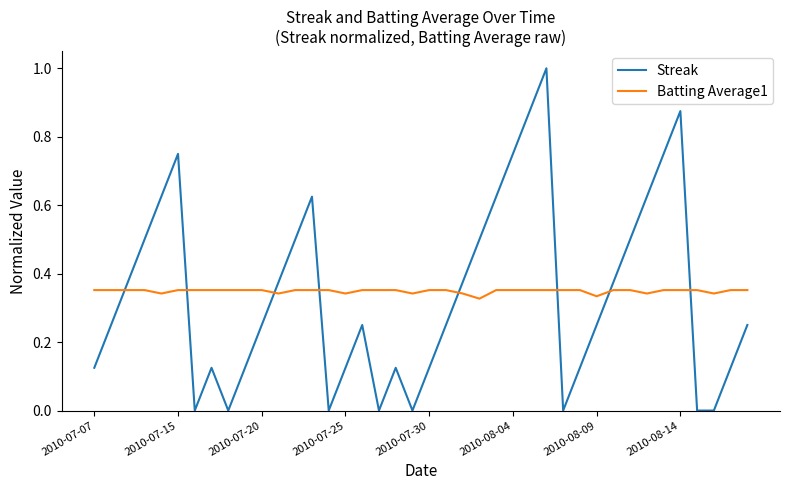

What is the maximum value for Streak?

1.0